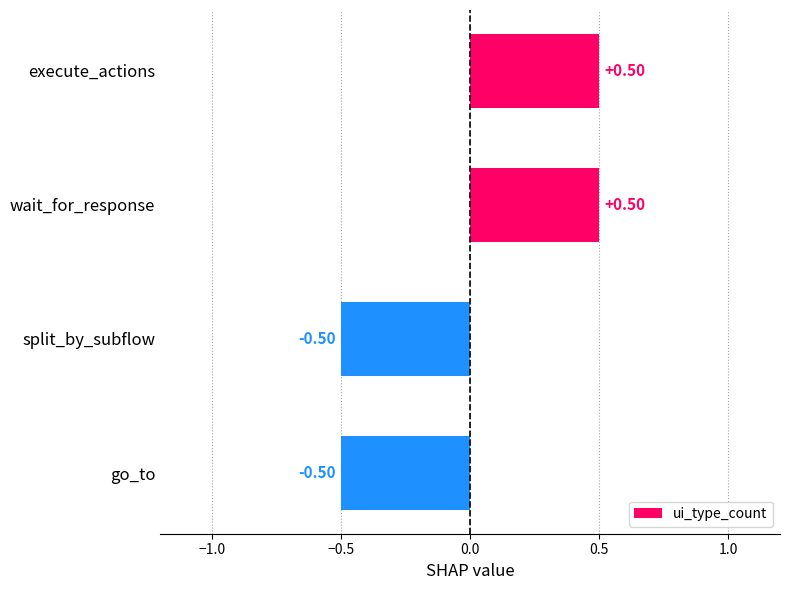

What is the change in value from wait_for_response to go_to?

-1.0